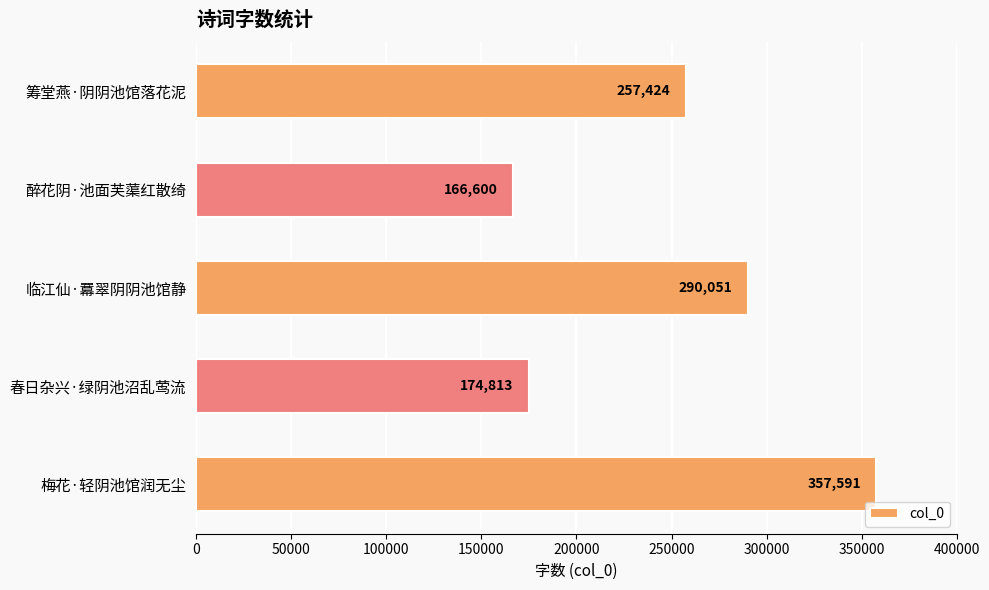

True or false: the data shows 40366 at 春日杂兴·绿阴池沼乱莺流.

False